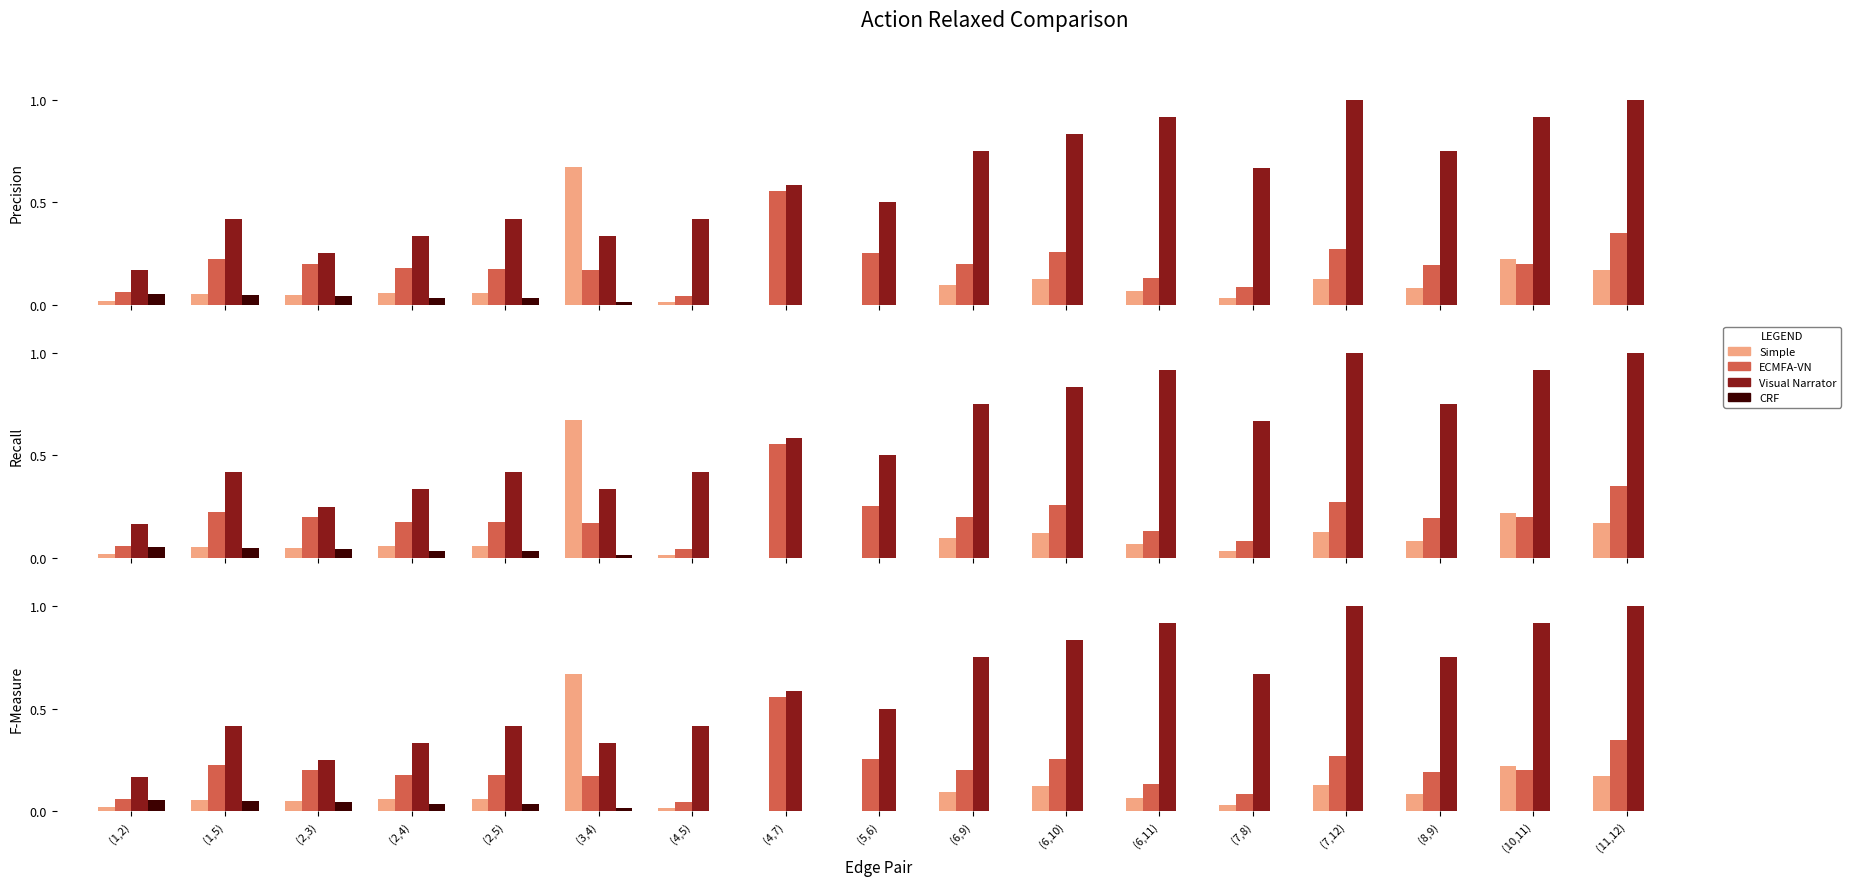

Which category has the highest value in the Simple series?

(3,4)